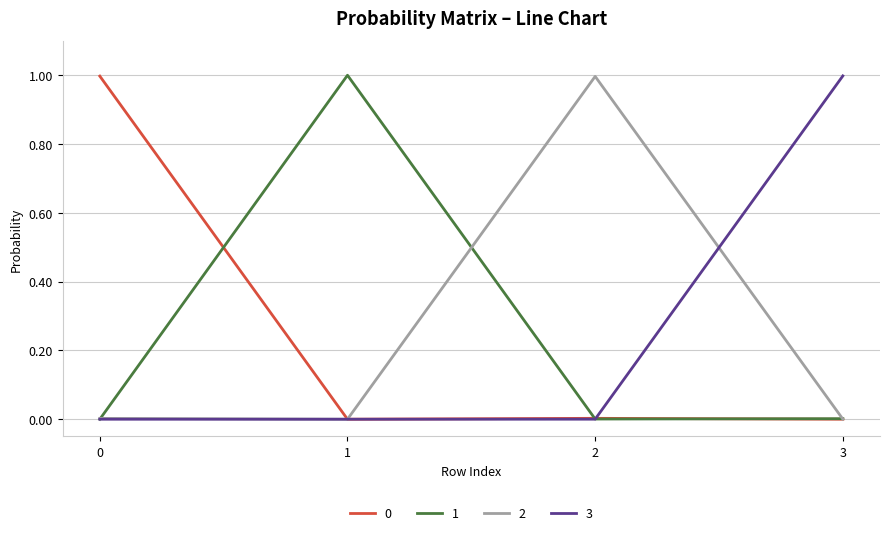

What is the greatest value displayed?

1.0